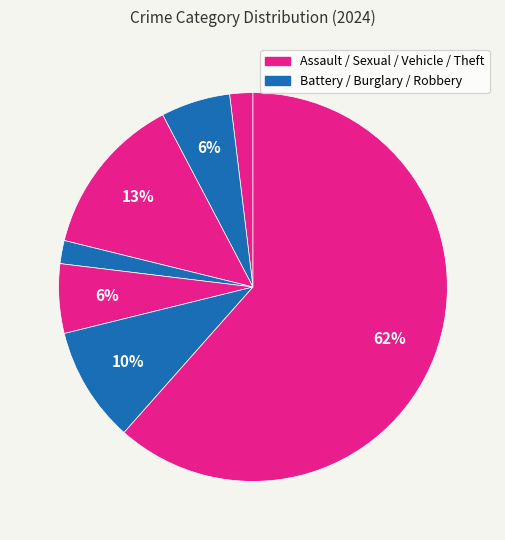

How many segments does this pie chart have?

7